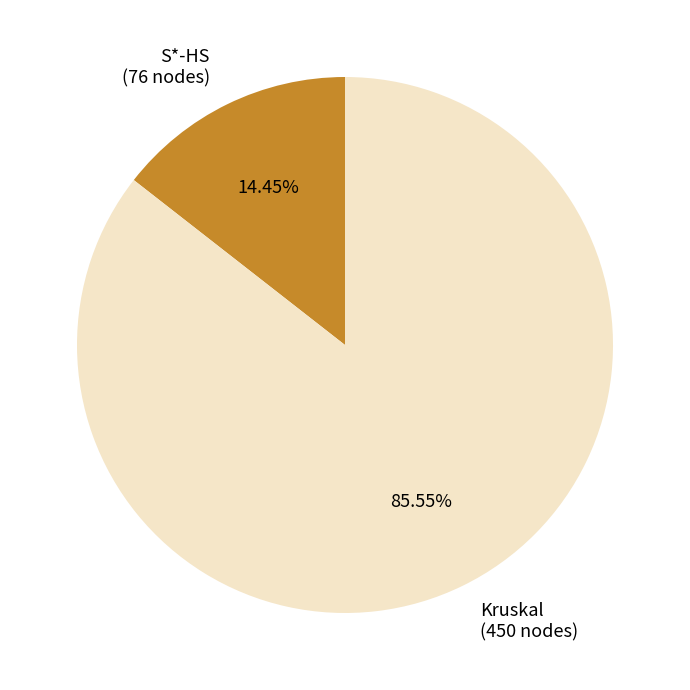

True or false: Kruskal accounts for 86% of the total.

True